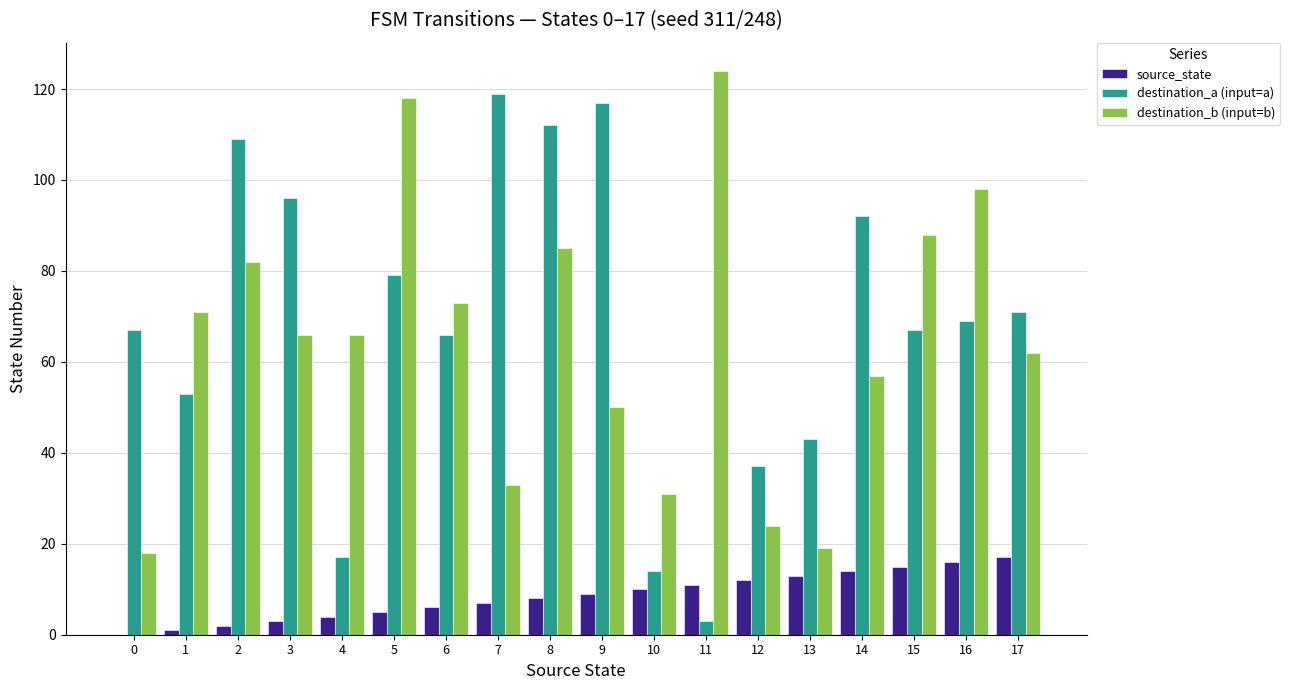

How many data points does each series have?

18